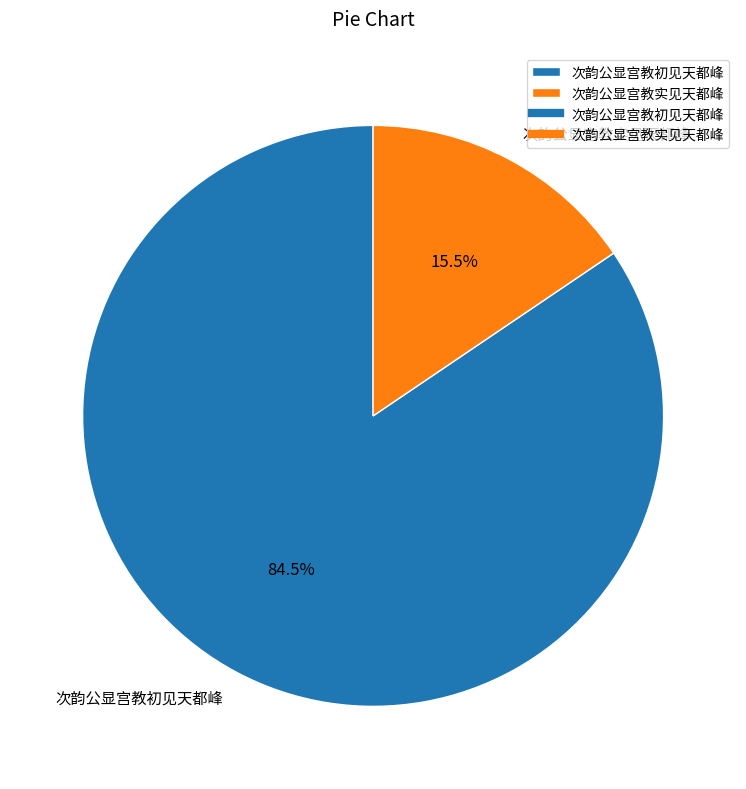

Count the number of slices in the pie.

2